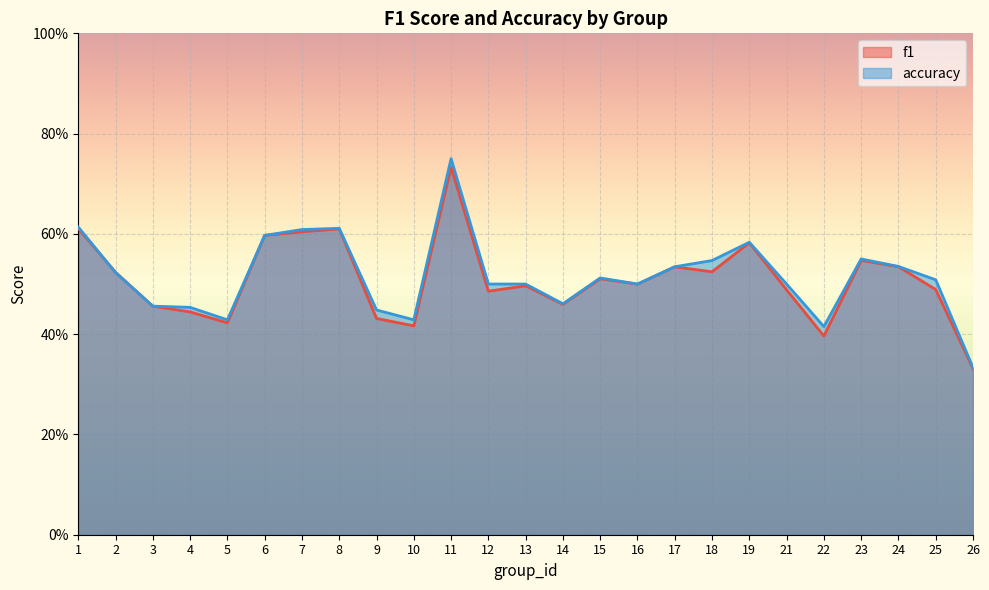

What is the value of the accuracy point at the 18th from the left?

0.5